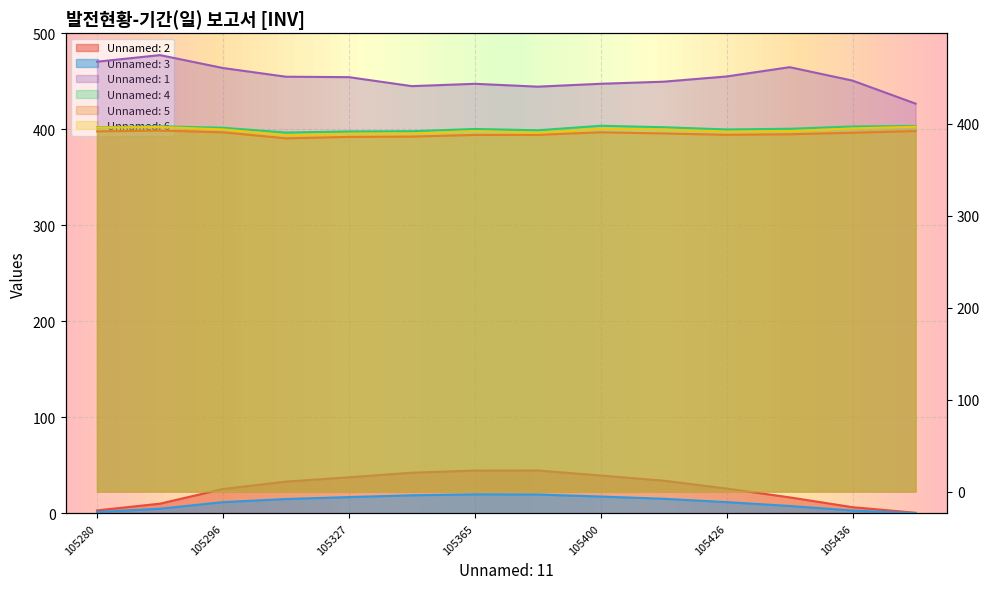

True or false: Unnamed: 4 and Unnamed: 5 cross at least once.

False